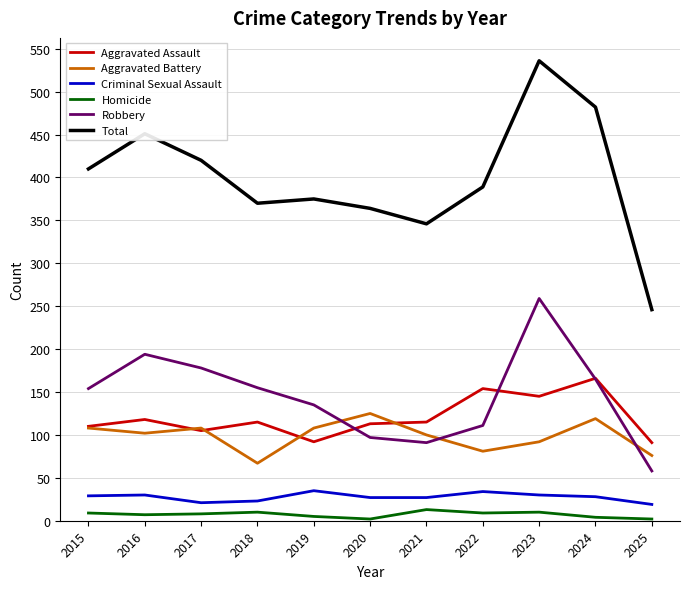

The Aggravated Assault series shows 123 at 2025. True or false?

False